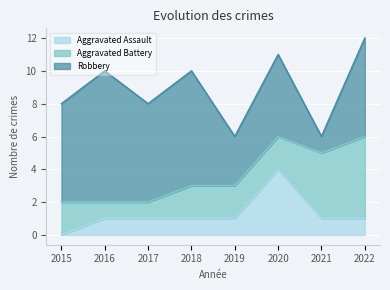

At 2020, list the series in order from smallest to largest.

Aggravated Battery, Aggravated Assault, Robbery